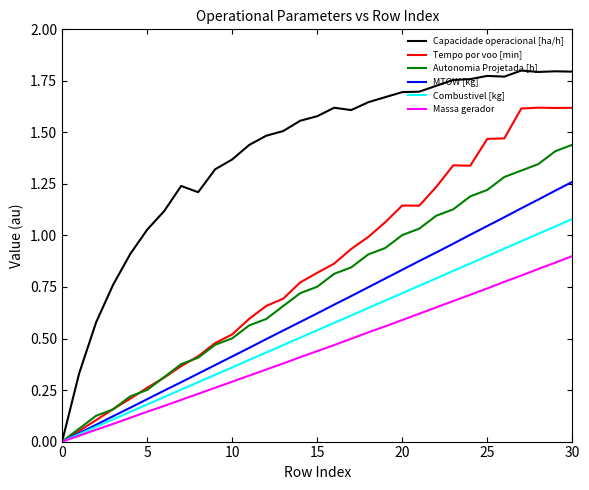

List the series in order of their peak value, lowest first.

Massa gerador, Combustivel [kg], MTOW [kg], Autonomia Projetada [h], Tempo por voo [min], Capacidade operacional [ha/h]